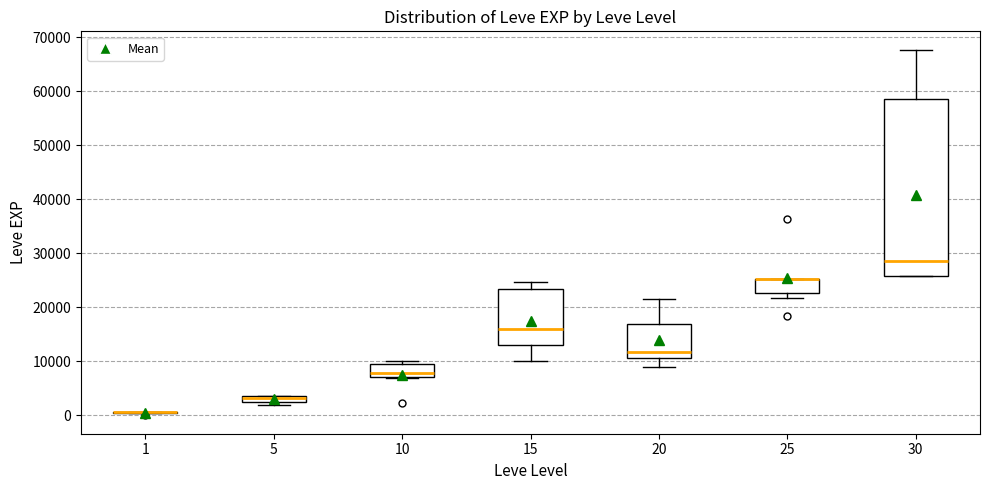

Comparing the boxes themselves (not the whiskers), which one is the tallest?

30